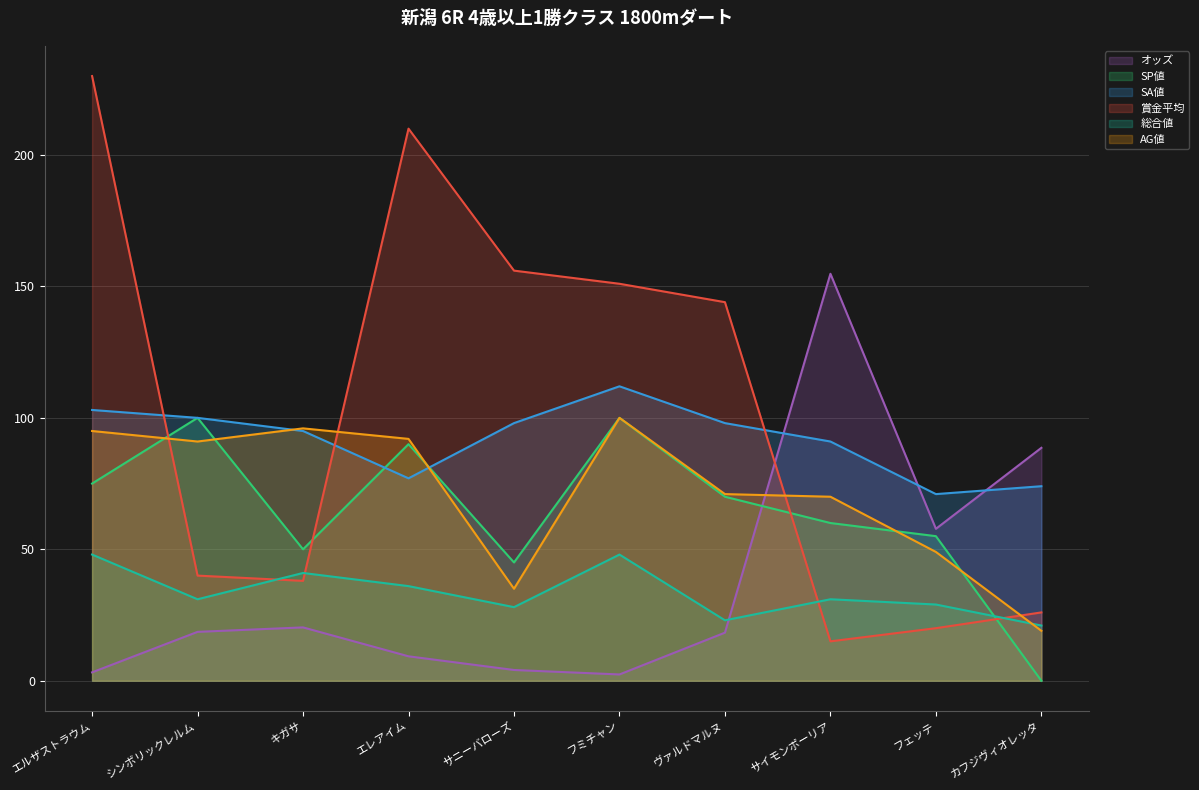

Which category has the lowest value across all series?

カフジヴィオレッタ